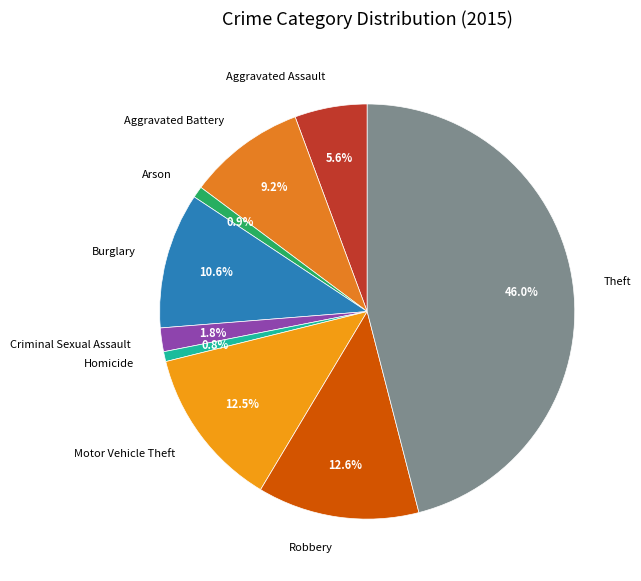

Does Aggravated Assault account for over 50% of the chart?

No